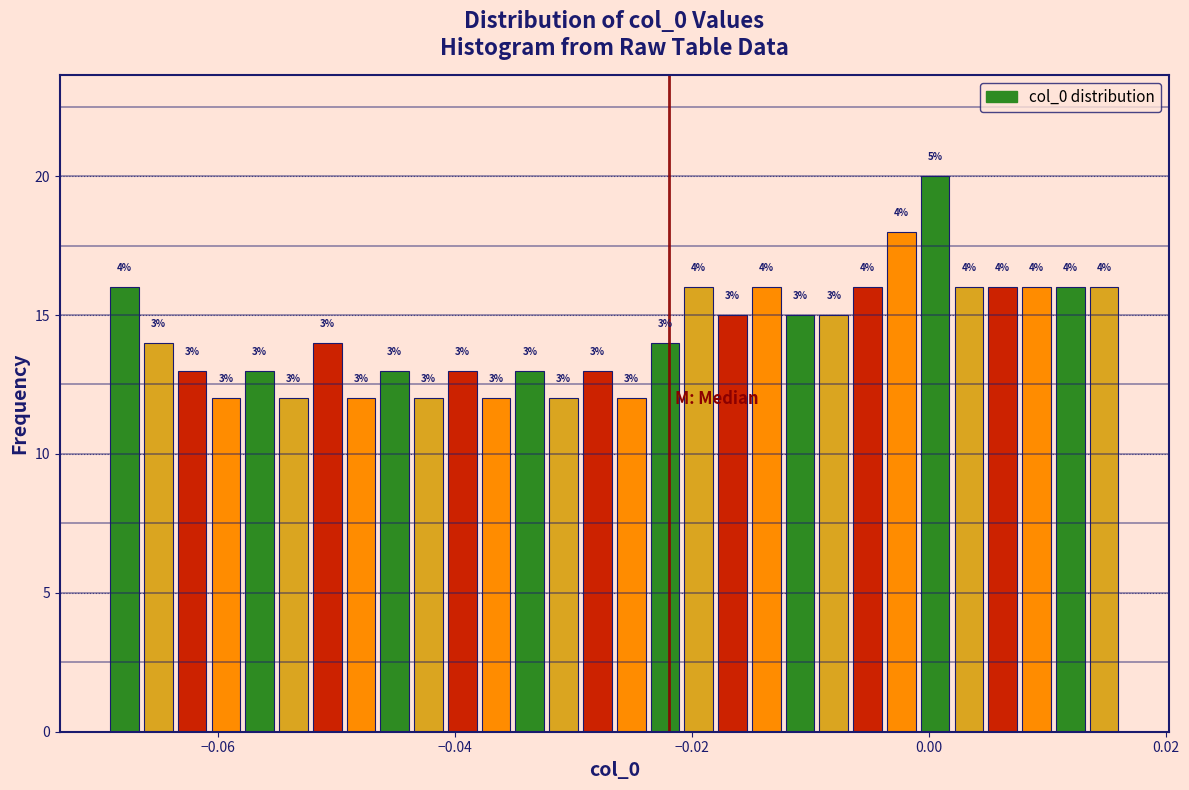

Around what value on the x-axis is the tallest bar? Give the approximate position of its centre, as read against the axis.

0.000